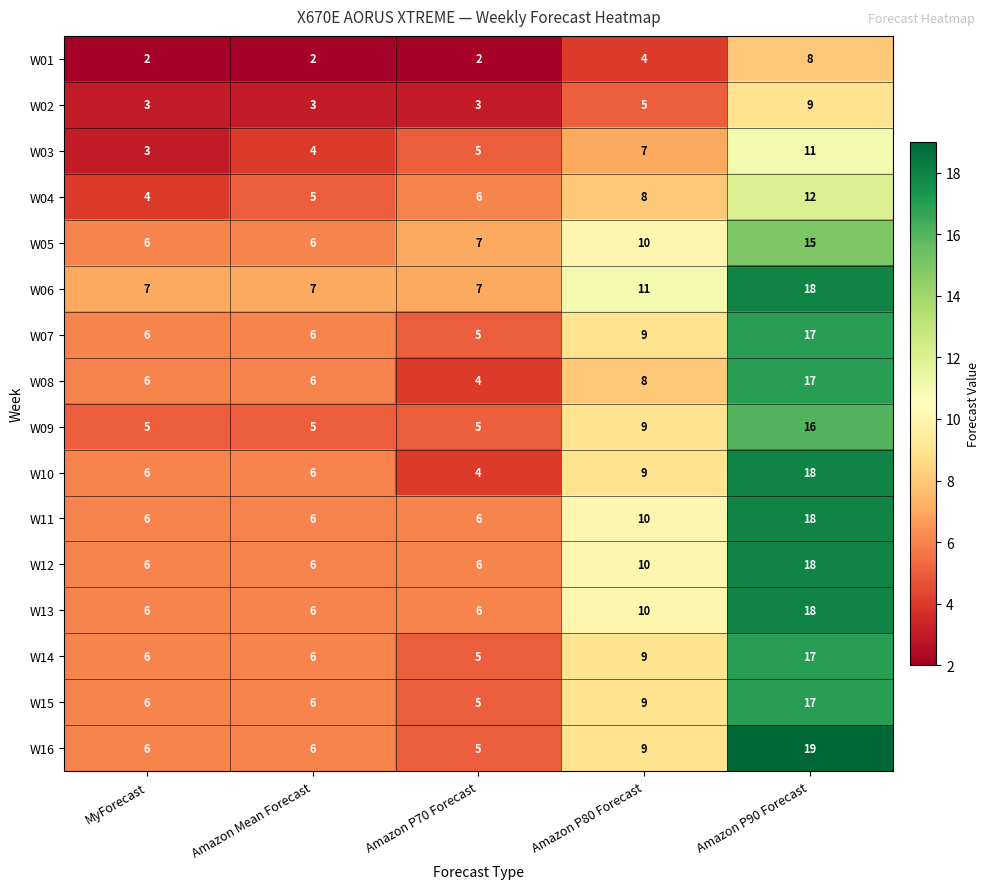

What is the difference between the highest and lowest values at MyForecast?

5